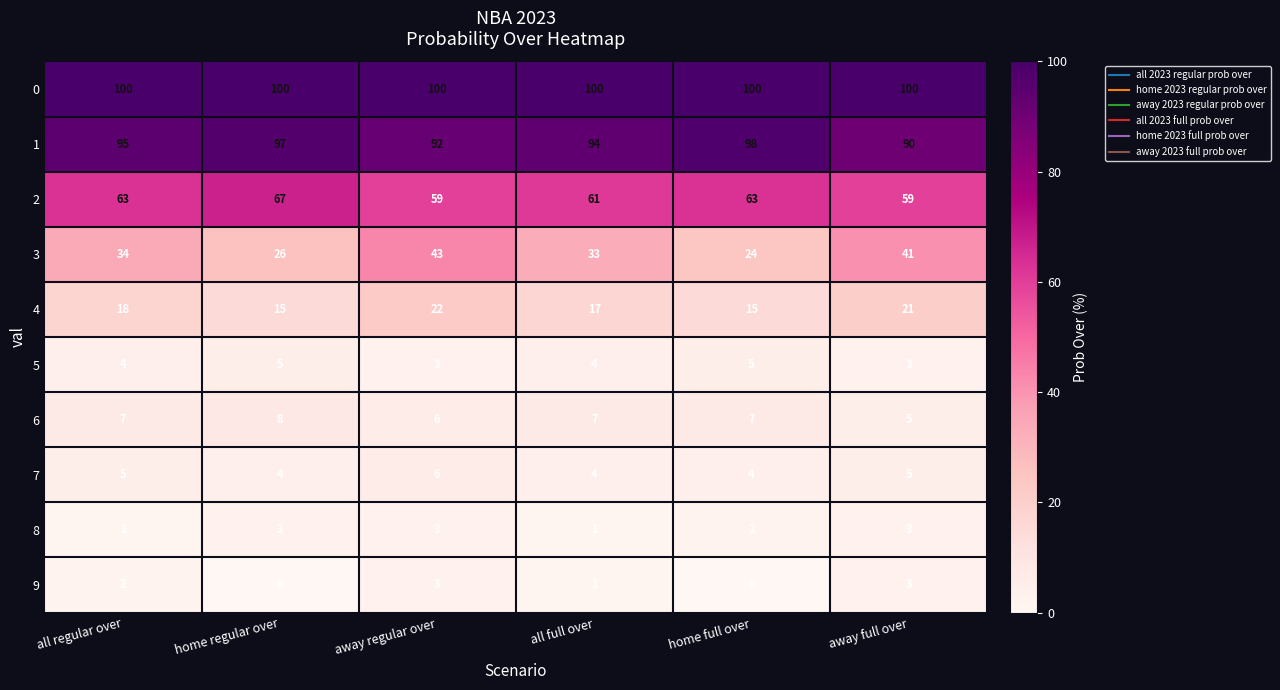

Rank the categories by 3 value from lowest to highest.

home full over, home regular over, all full over, all regular over, away full over, away regular over